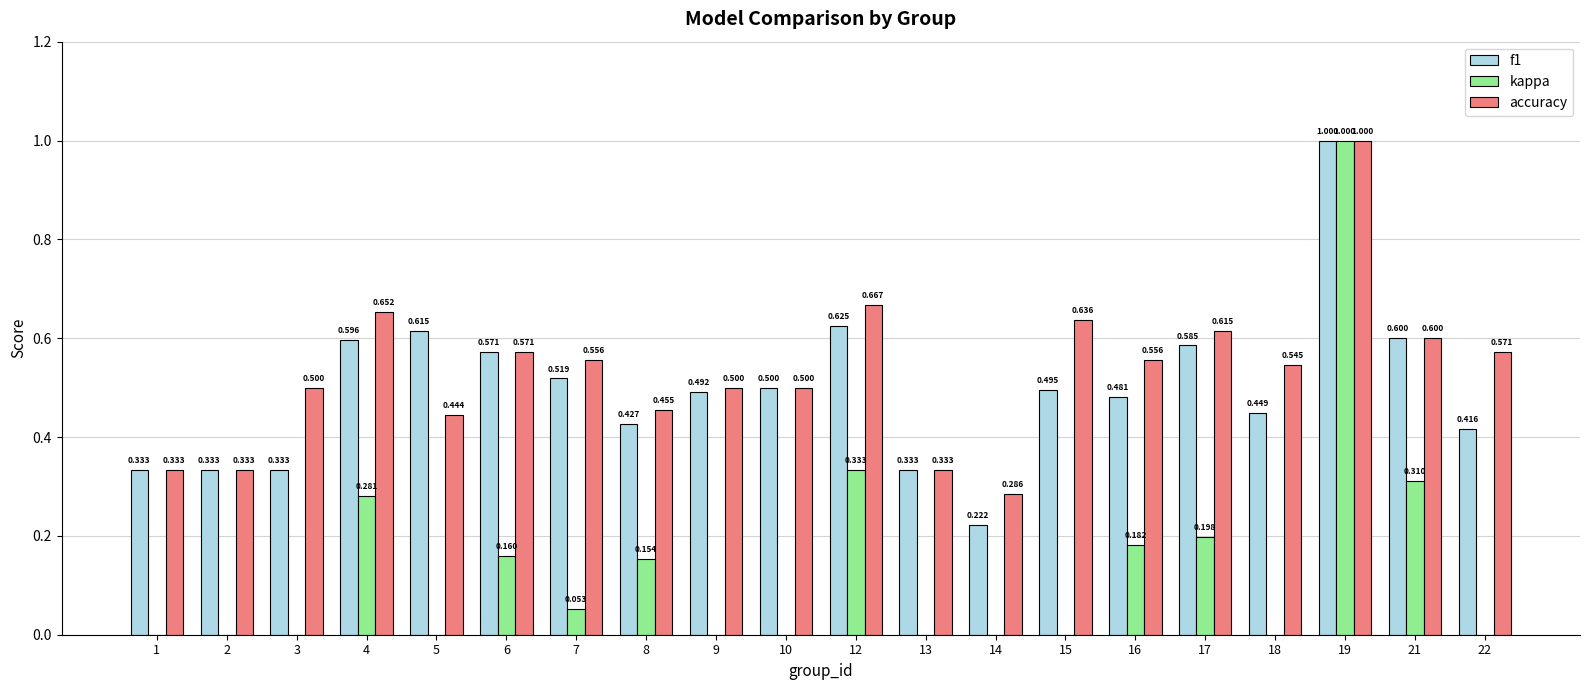

At 3, list the series in order from largest to smallest.

accuracy, f1, kappa